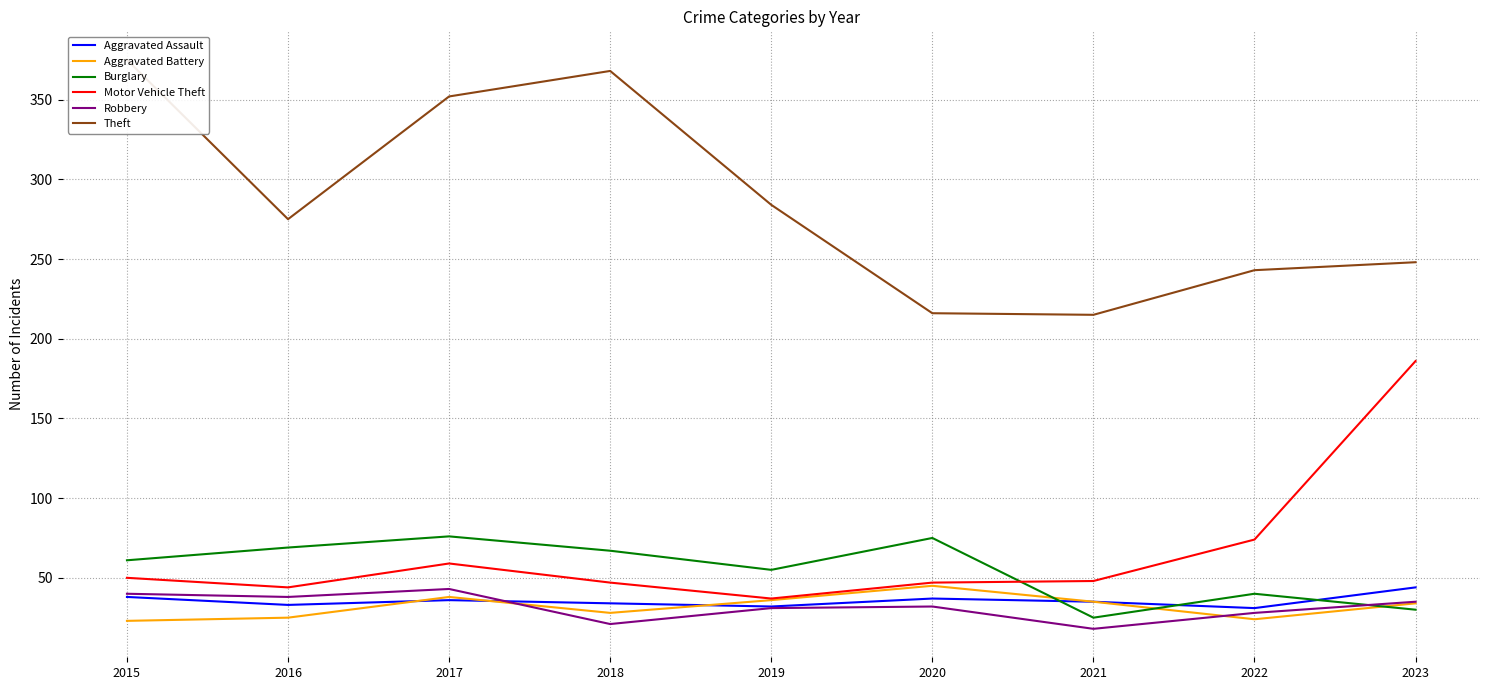

Which series has the widest spread of values?

Theft